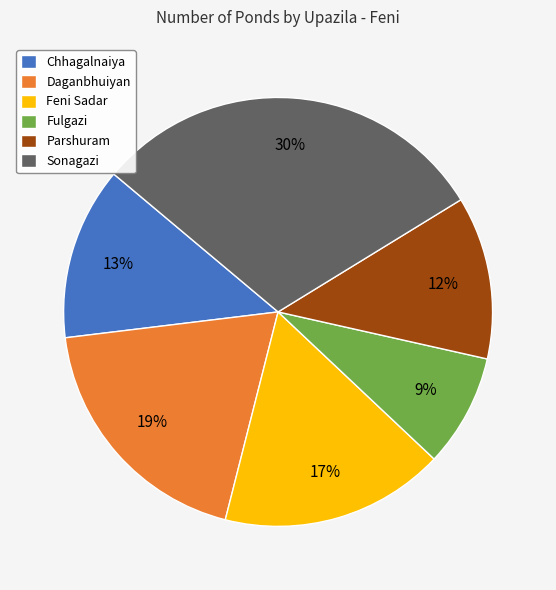

Between Fulgazi and Sonagazi, which is larger?

Sonagazi